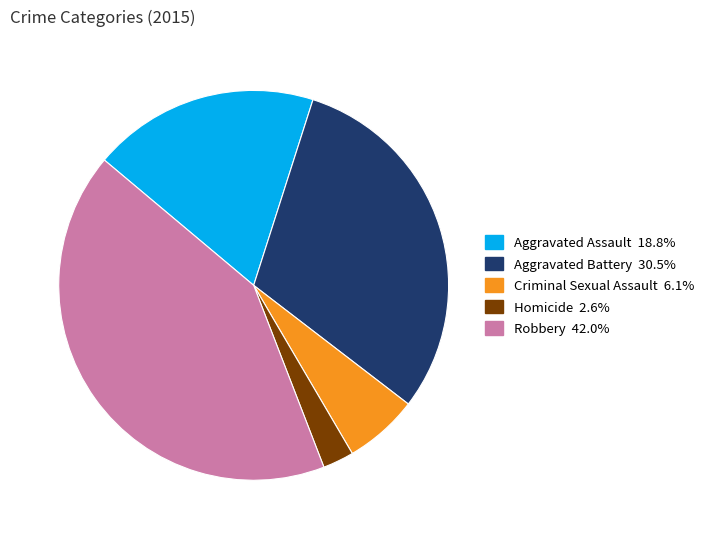

Which category has the biggest portion of the pie?

Robbery